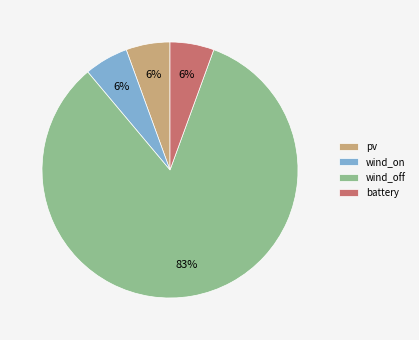

Which category has the biggest portion of the pie?

wind_off